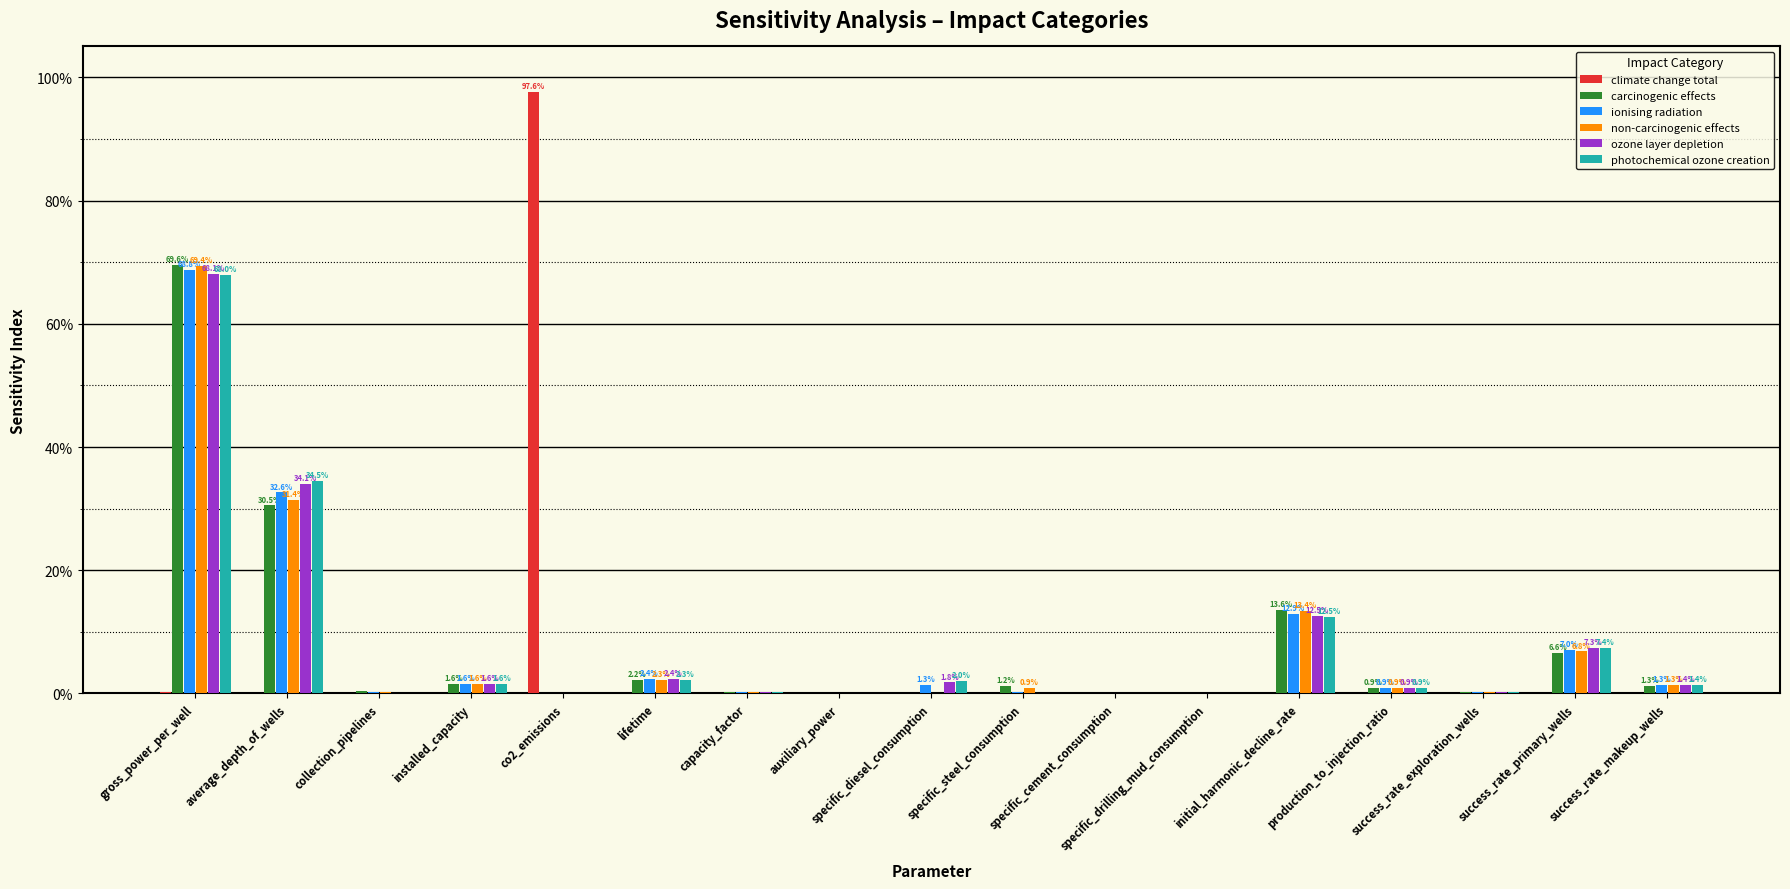

Reading left to right, list all the values displayed in this chart.

climate change total: 0.0	0.0	0.0	0.0	1.0	0.0	0.0	0.0	0.0	0.0	0.0	0.0	0.0	0.0	0.0	0.0	0.0
carcinogenic effects: 0.7	0.3	0.0	0.0	0.0	0.0	0.0	0.0	0.0	0.0	0.0	0.0	0.1	0.0	0.0	0.1	0.0
ionising radiation: 0.7	0.3	0.0	0.0	0.0	0.0	0.0	0.0	0.0	0.0	0.0	0.0	0.1	0.0	0.0	0.1	0.0
non-carcinogenic effects: 0.7	0.3	0.0	0.0	0.0	0.0	0.0	0.0	0.0	0.0	0.0	0.0	0.1	0.0	0.0	0.1	0.0
ozone layer depletion: 0.7	0.3	0.0	0.0	0.0	0.0	0.0	0.0	0.0	0.0	0.0	0.0	0.1	0.0	0.0	0.1	0.0
photochemical ozone creation: 0.7	0.3	0.0	0.0	0.0	0.0	0.0	0.0	0.0	0.0	0.0	0.0	0.1	0.0	0.0	0.1	0.0